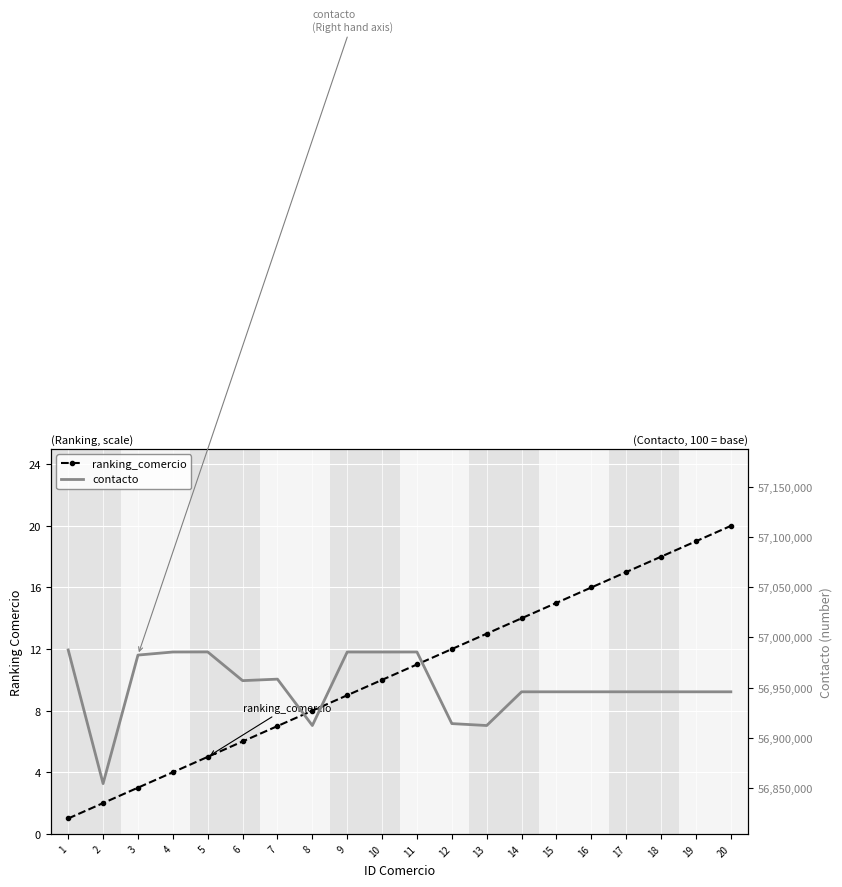

At which category does contacto reach its first local valley?

2